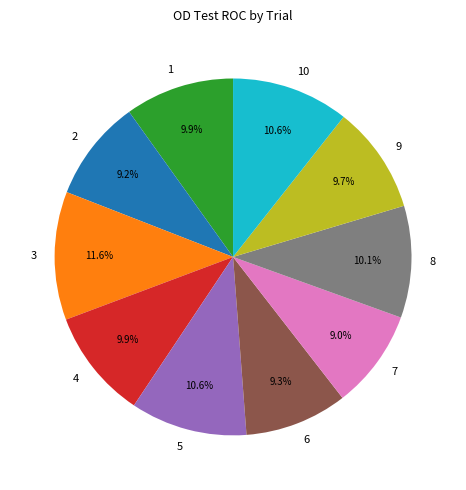

Does 9 represent more than half of the total?

No